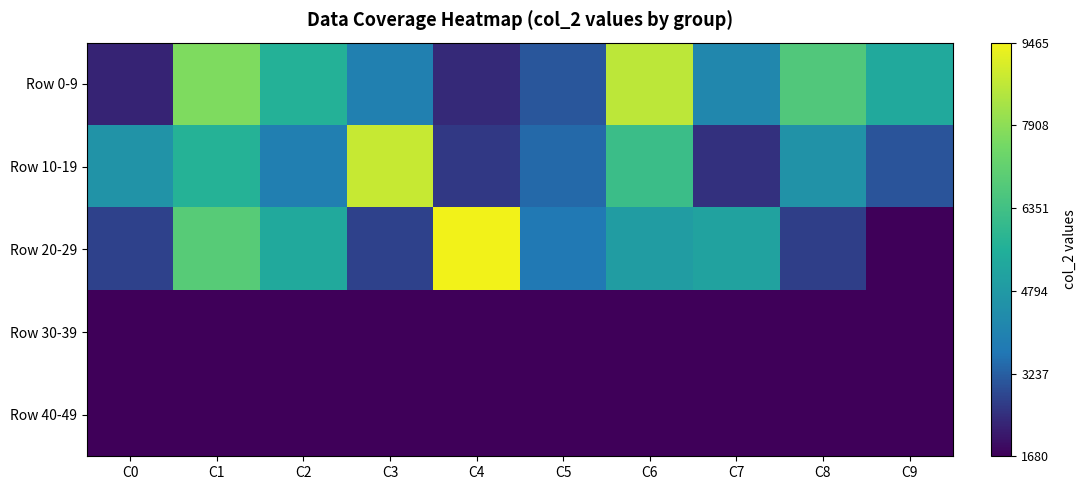

What is the maximum value shown in the chart?

9465